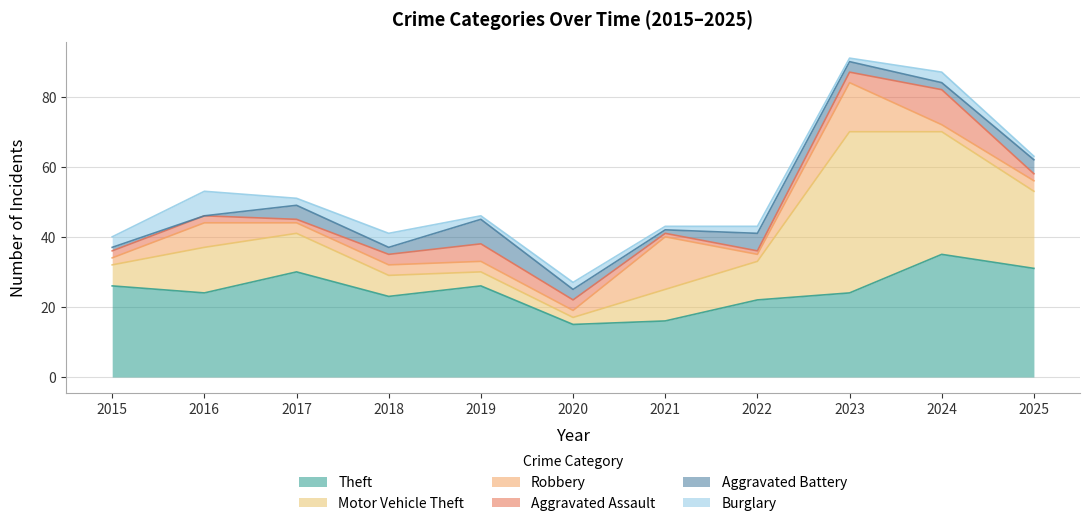

True or false: Theft has a value of 16 at 2024.

False